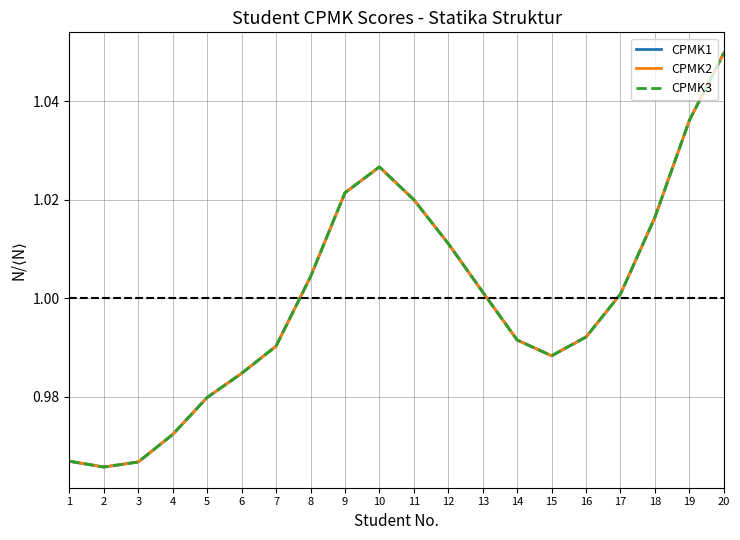

At which label does CPMK2 first exceed 1?

8